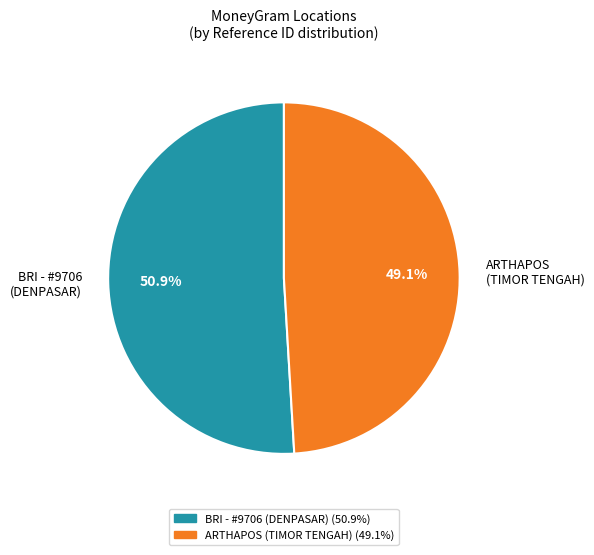

How many slices are in this pie chart?

2